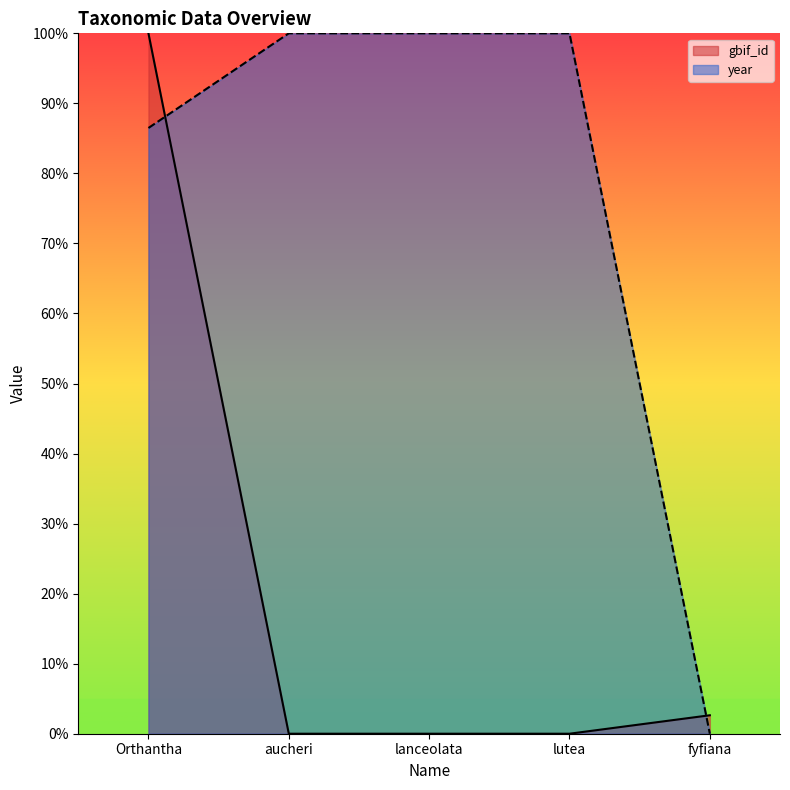

What is the total value across all series at lanceolata?

100.0